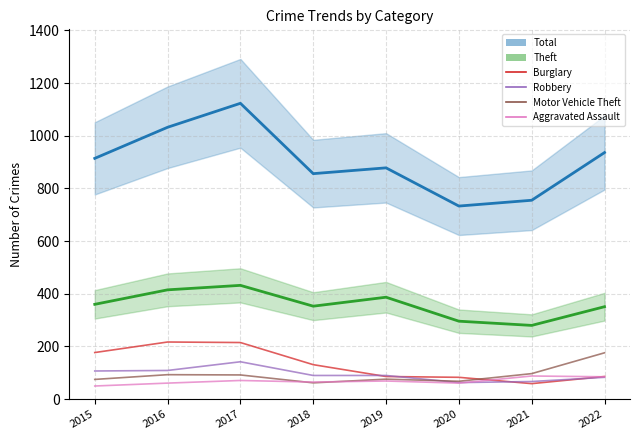

Which category has the highest value across all series?

2016